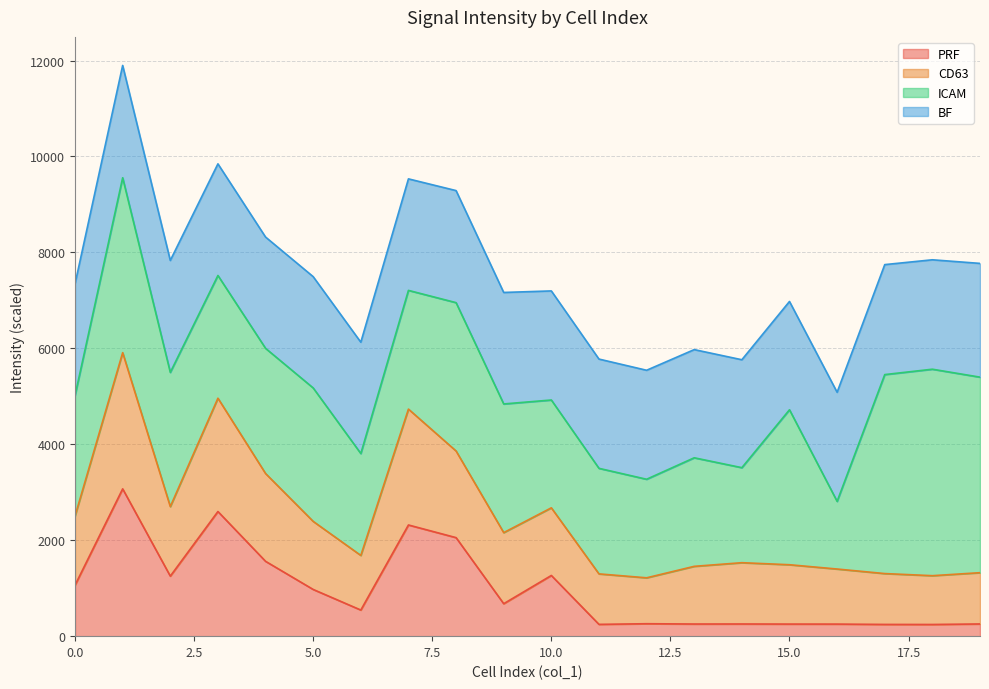

At which category is the sum across all series the highest?

1